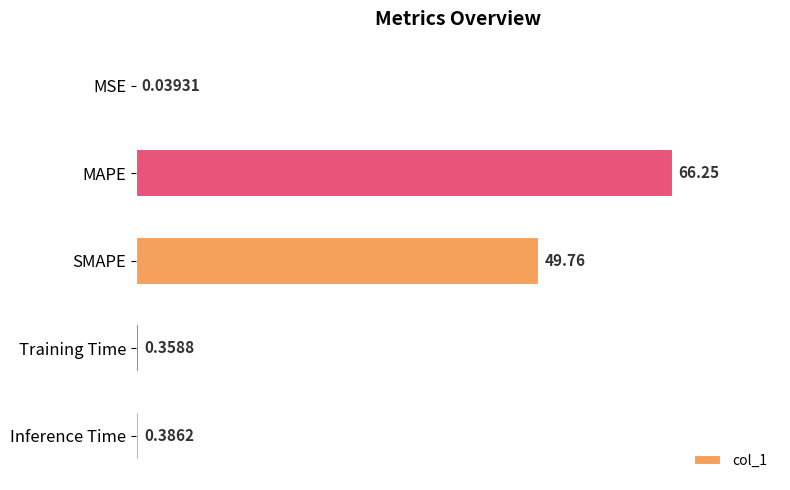

Approximately how many times larger is the value at MAPE compared to SMAPE?

1.3